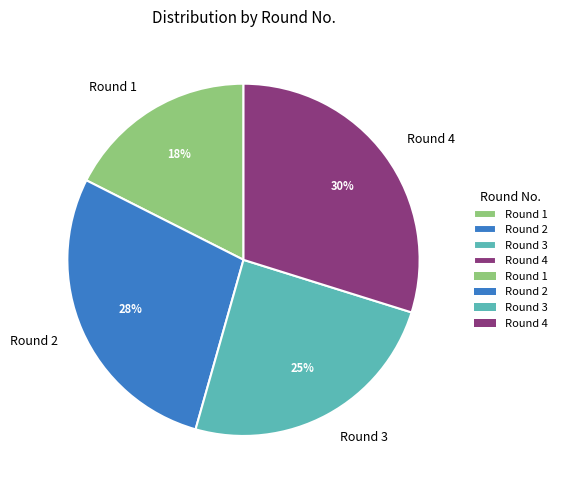

Which has a higher value, Round 3 or Round 2?

Round 2